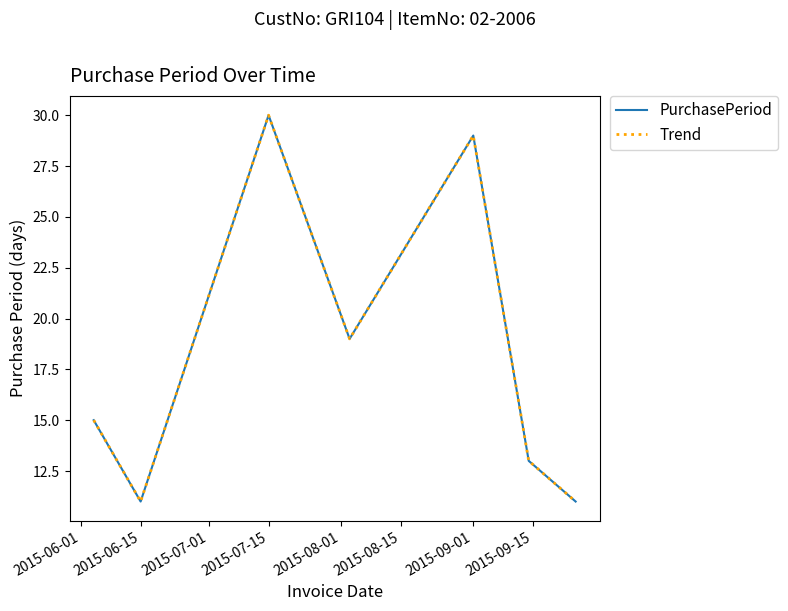

How many lines are shown in the chart?

2